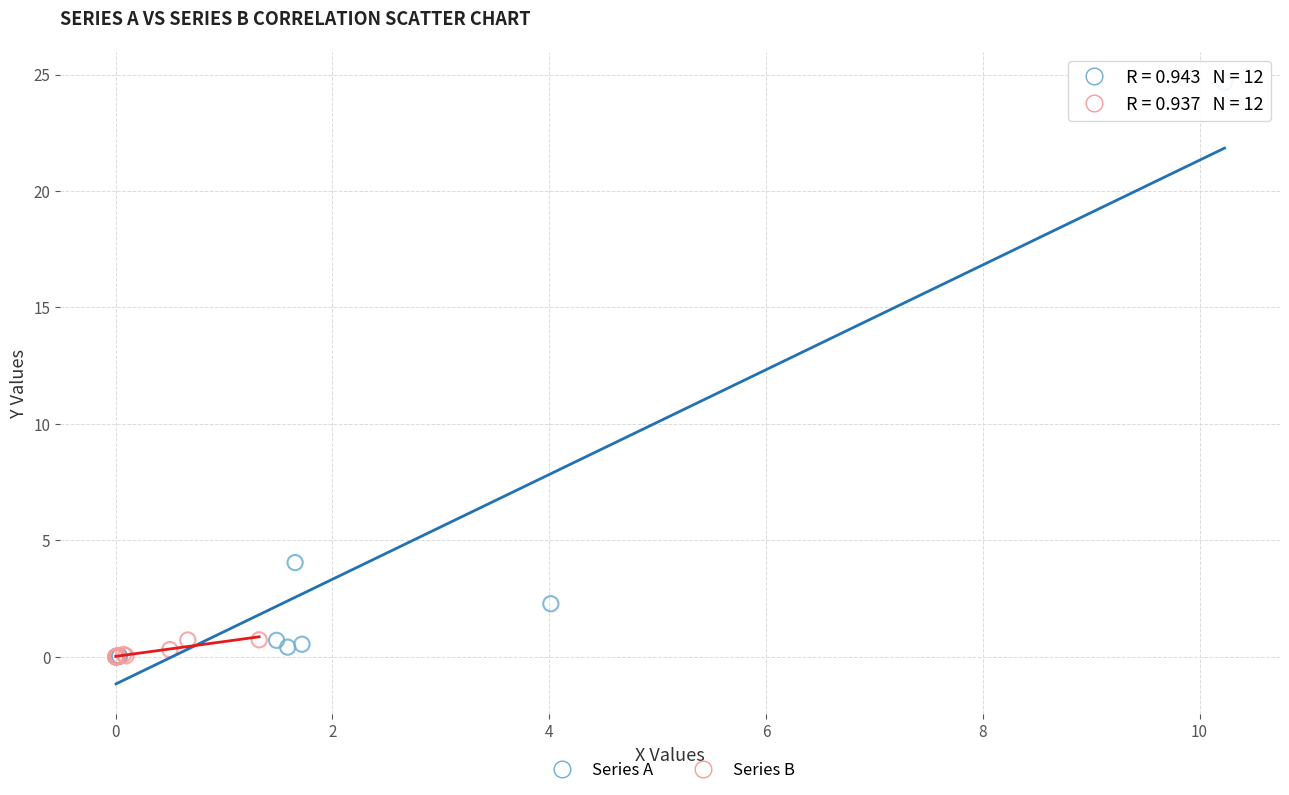

Which series has the largest Y range (max minus min)?

Series A